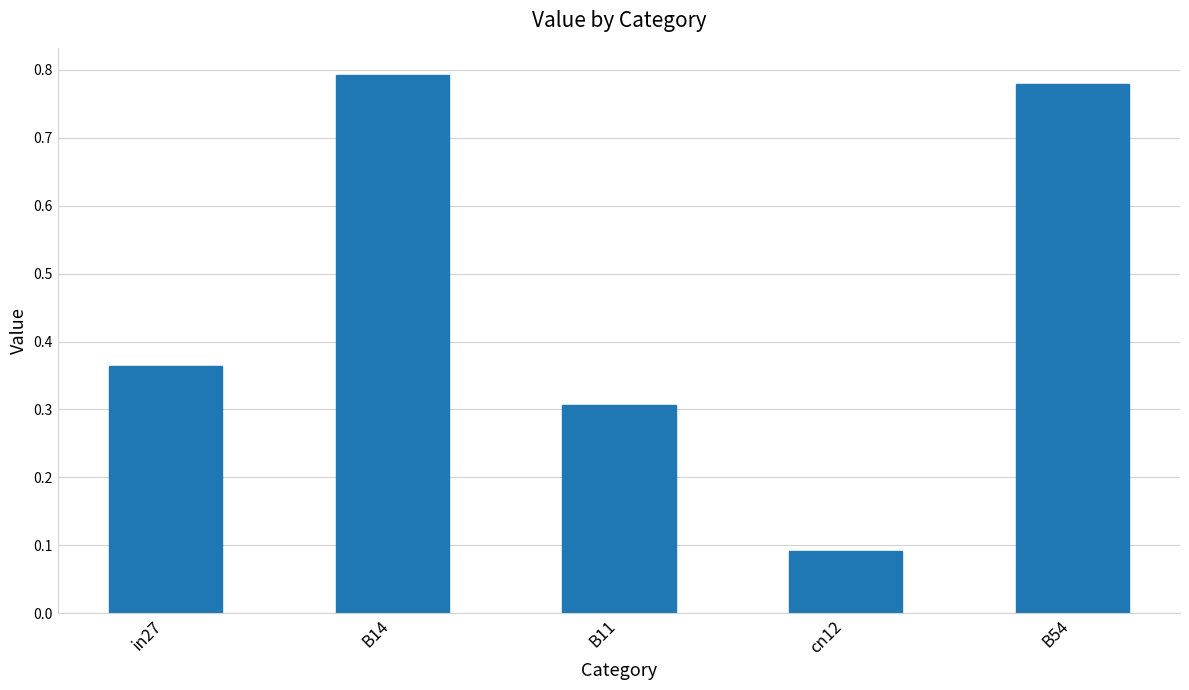

At which label is the value closest to 0?

cn12